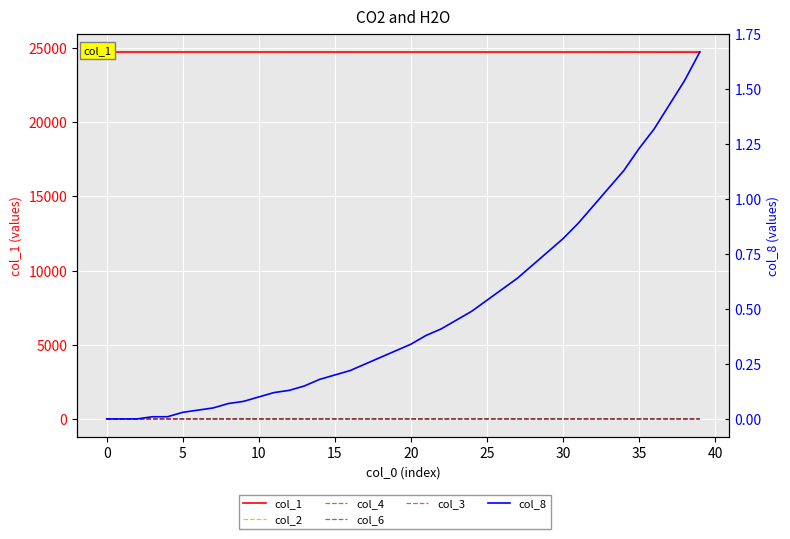

List the series in order of their peak value, highest first.

col_1, col_8, col_2, col_4, col_6, col_3